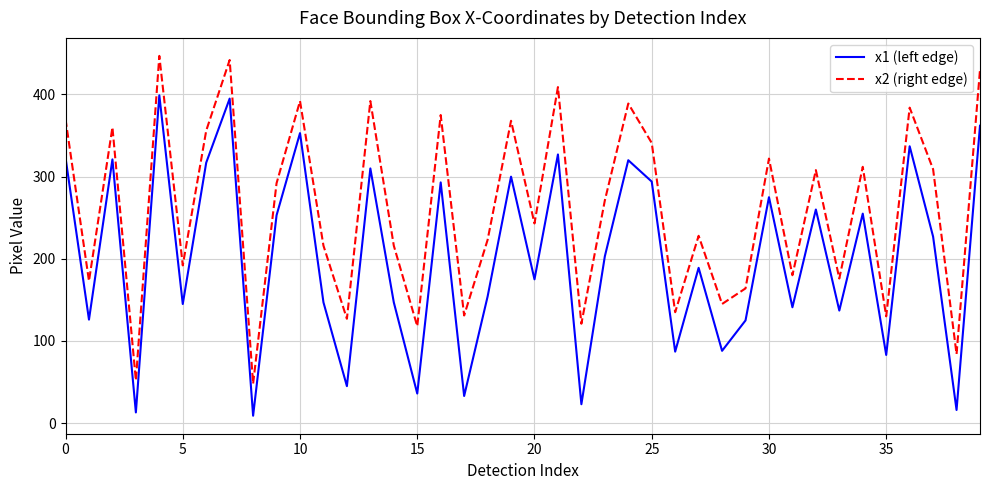

Rank the series by their maximum value, from highest to lowest.

x2 (right edge), x1 (left edge)